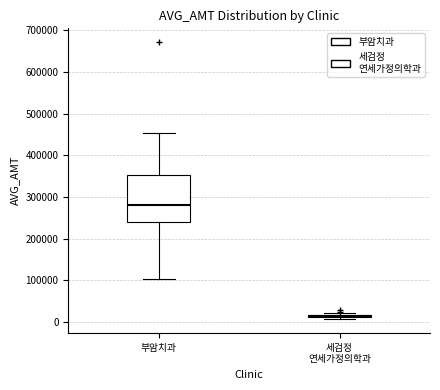

Reading left to right, read every box against the y-axis: the position of its median line, the range the box covers, and the ends of its whiskers. The values are not printed on the chart, so give them approximately, as read against the axis.

부암치과: median 280000, box 240000 to 350000, whiskers 100000 to 450000
세검정 연세가정의학과: box collapsed to a line at 10000, whiskers 10000 to 20000